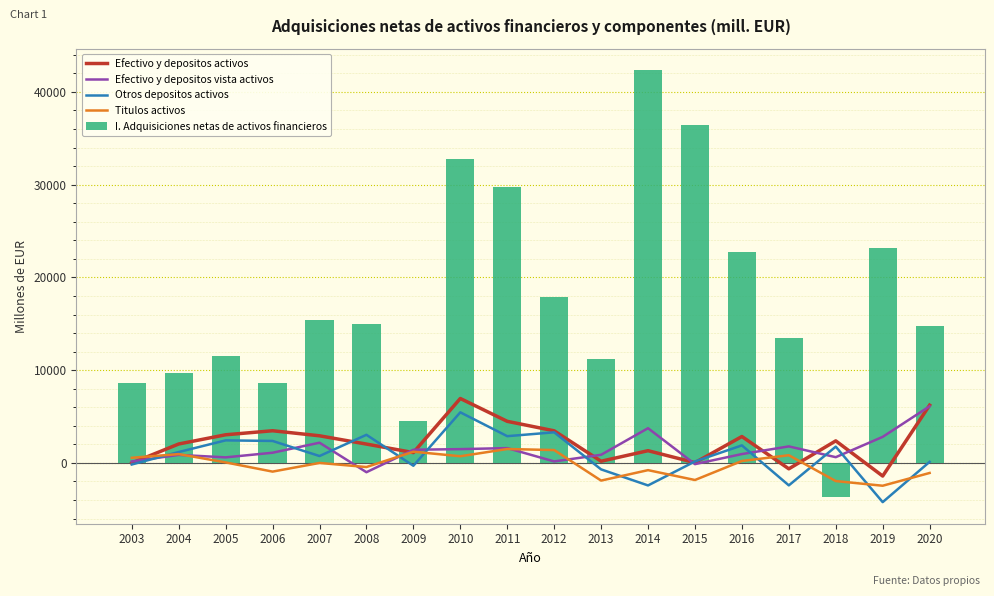

Is it true that Otros depositos activos equals 31 at 2020?

False